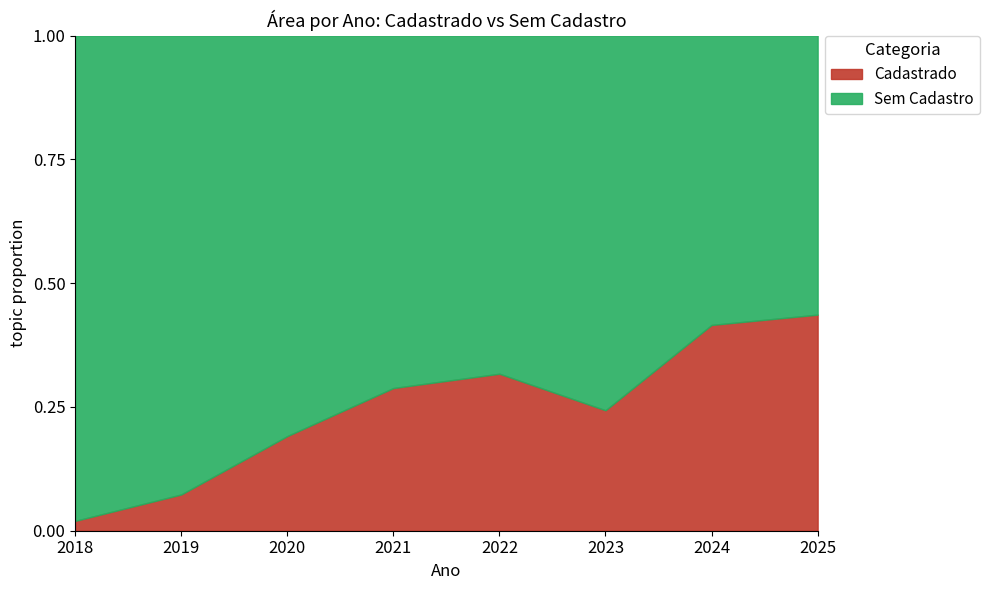

List the series in order of their peak value, lowest first.

Cadastrado, Sem Cadastro